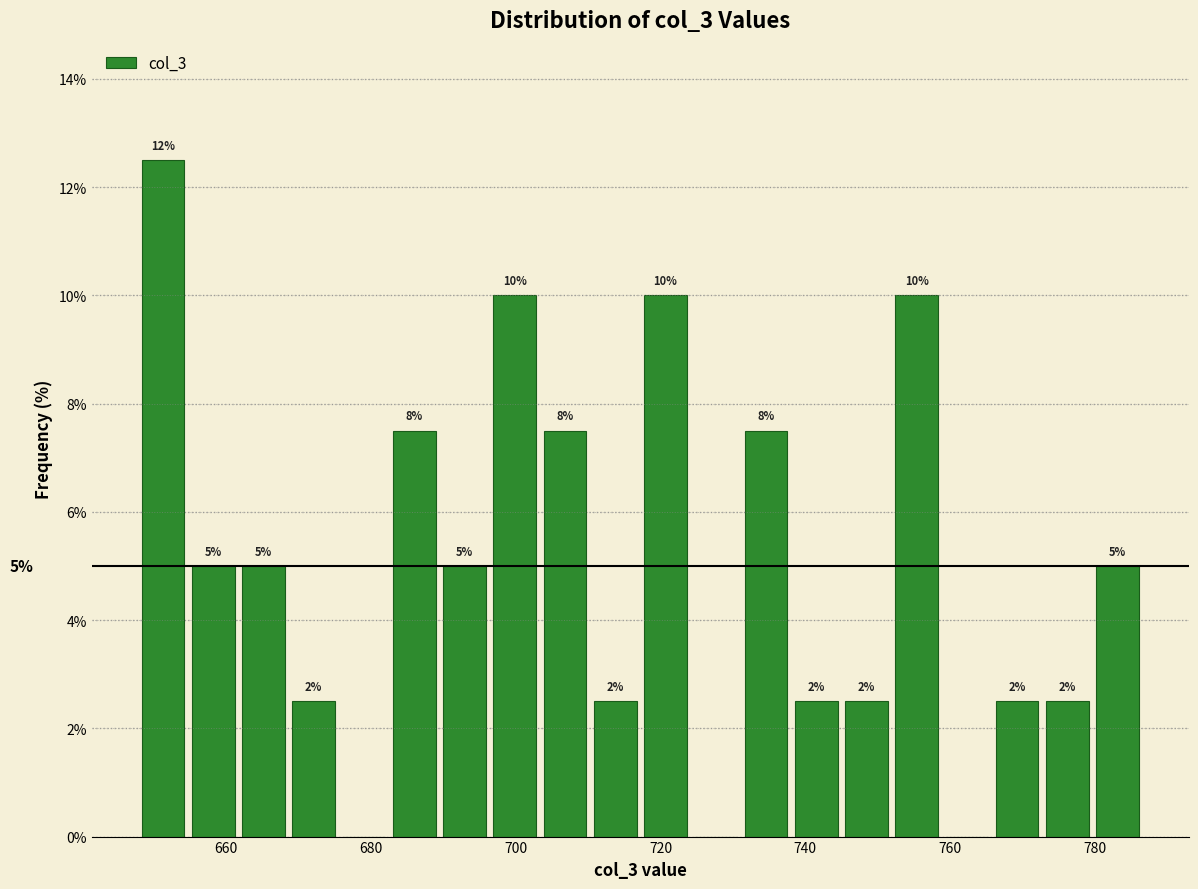

Around what value on the x-axis is the tallest bar? Give the approximate position of its centre, as read against the axis.

652